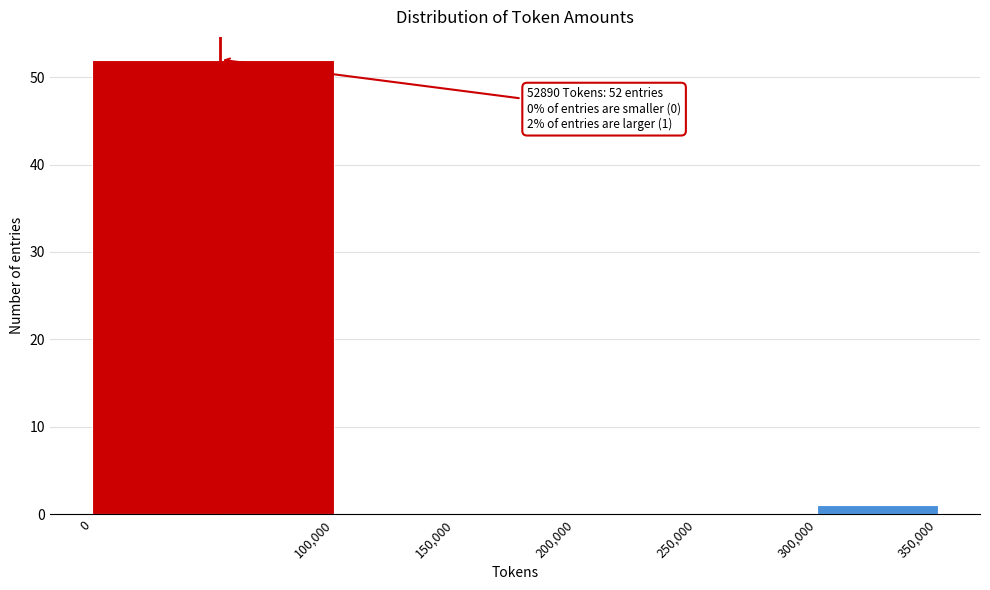

Over which range of the x-axis is the bar tallest?

0 to 100,000